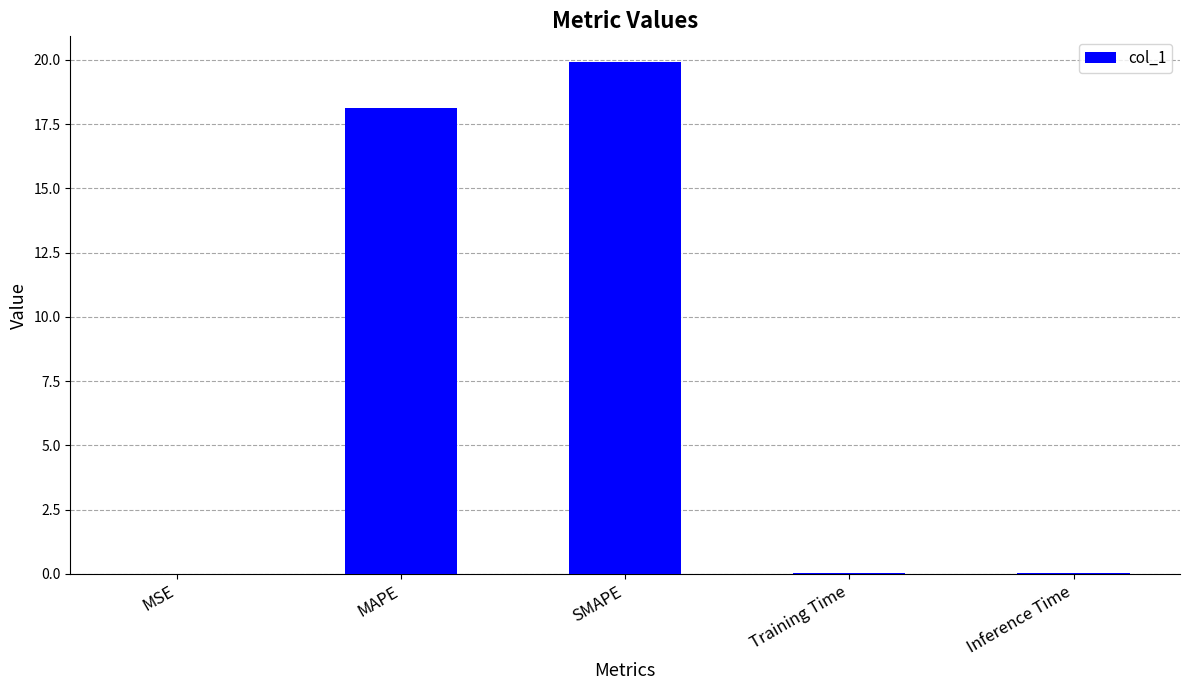

Which label corresponds to the largest value in the chart?

SMAPE